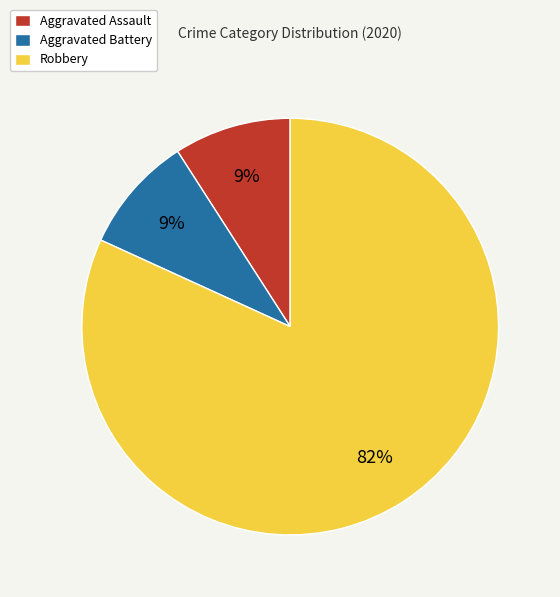

The Aggravated Battery slice represents 19% of the pie. True or false?

False